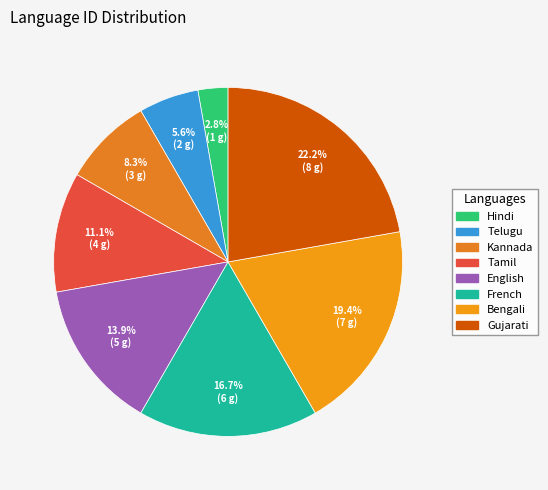

What percentage do English and Gujarati together represent?

36.1%